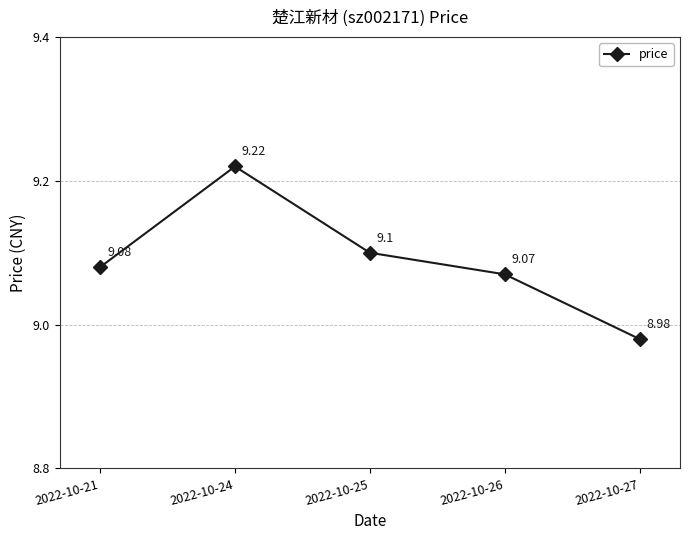

What is the difference between the maximum and minimum values?

0.2